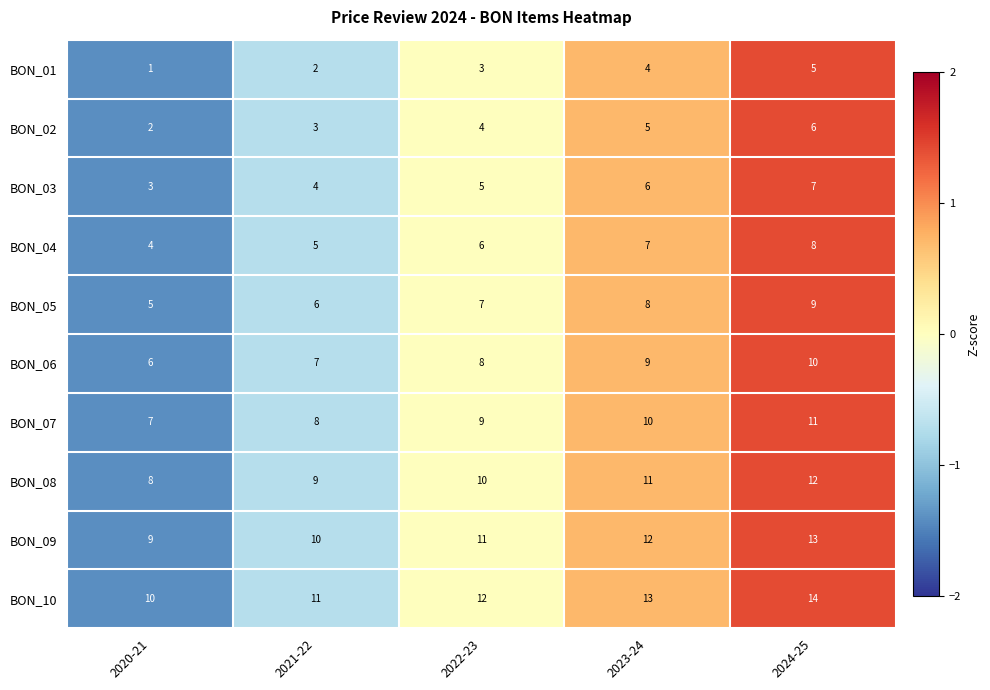

What is the average value of the BON_10 series?

12